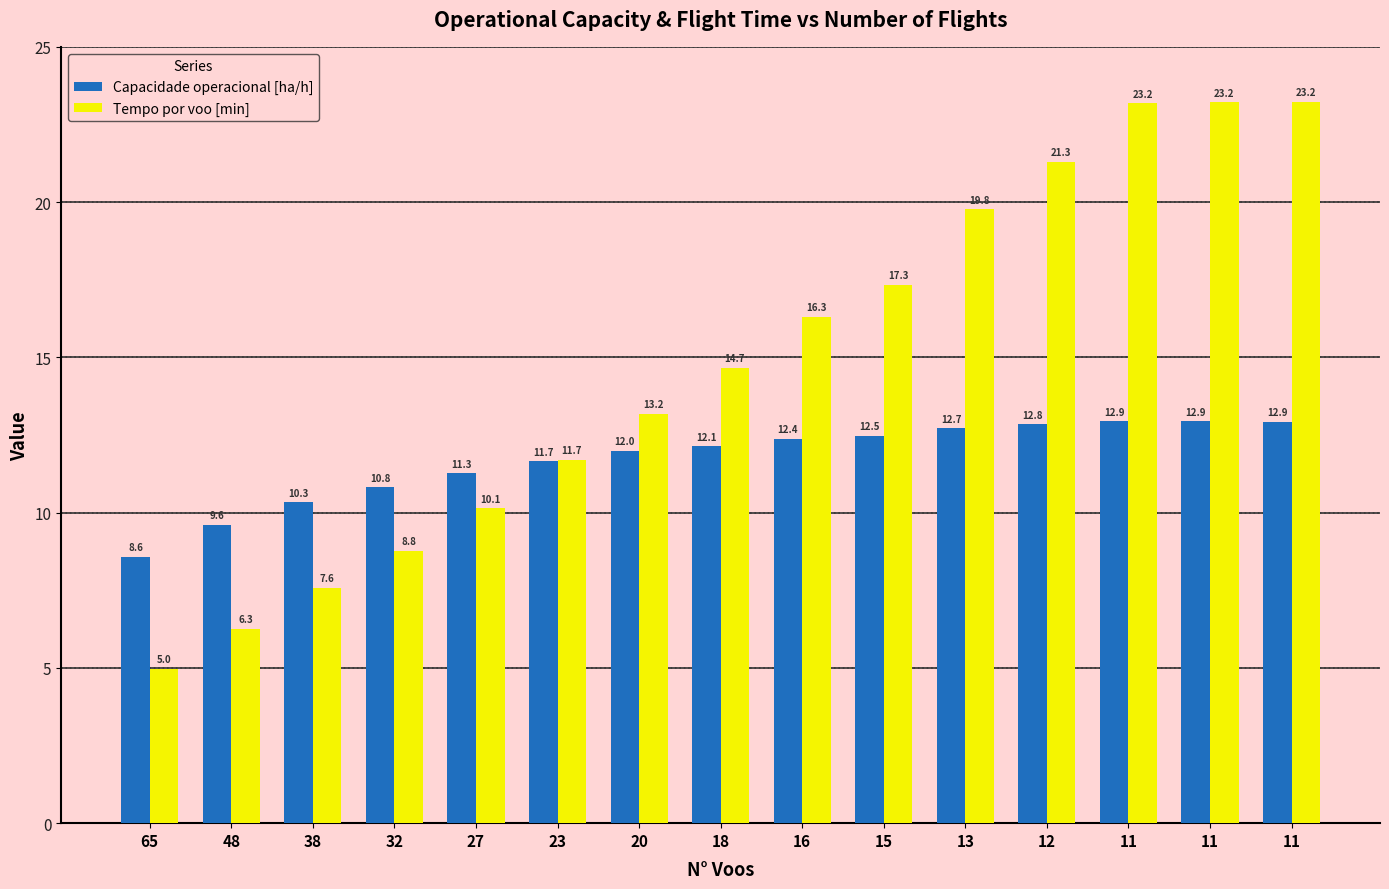

Which series has the largest range (max minus min)?

Tempo por voo [min]